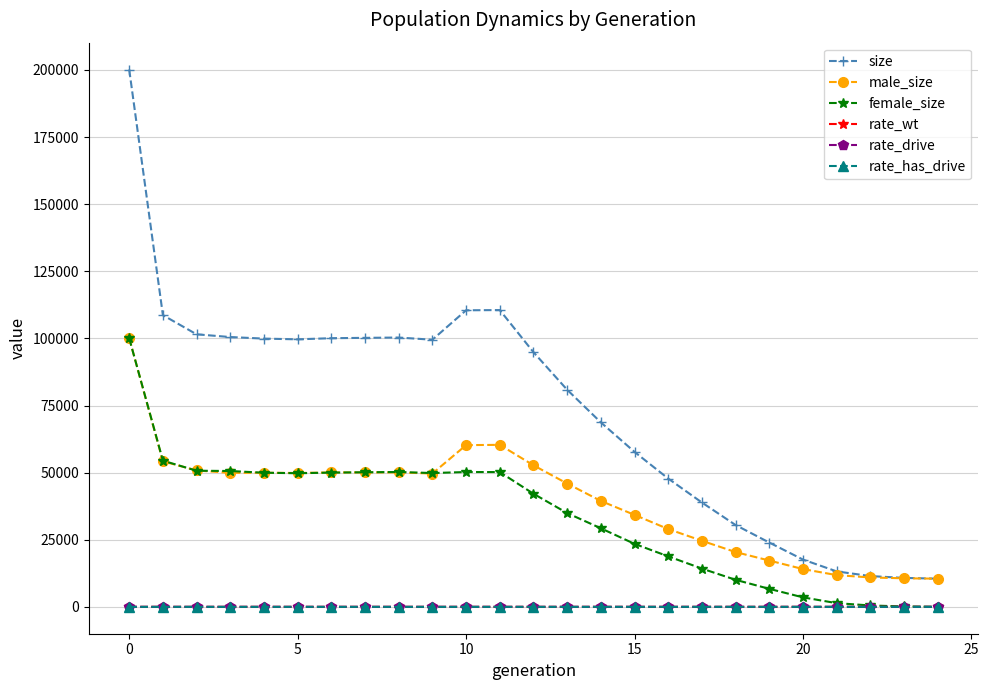

True or false: size and rate_wt cross at least once.

False